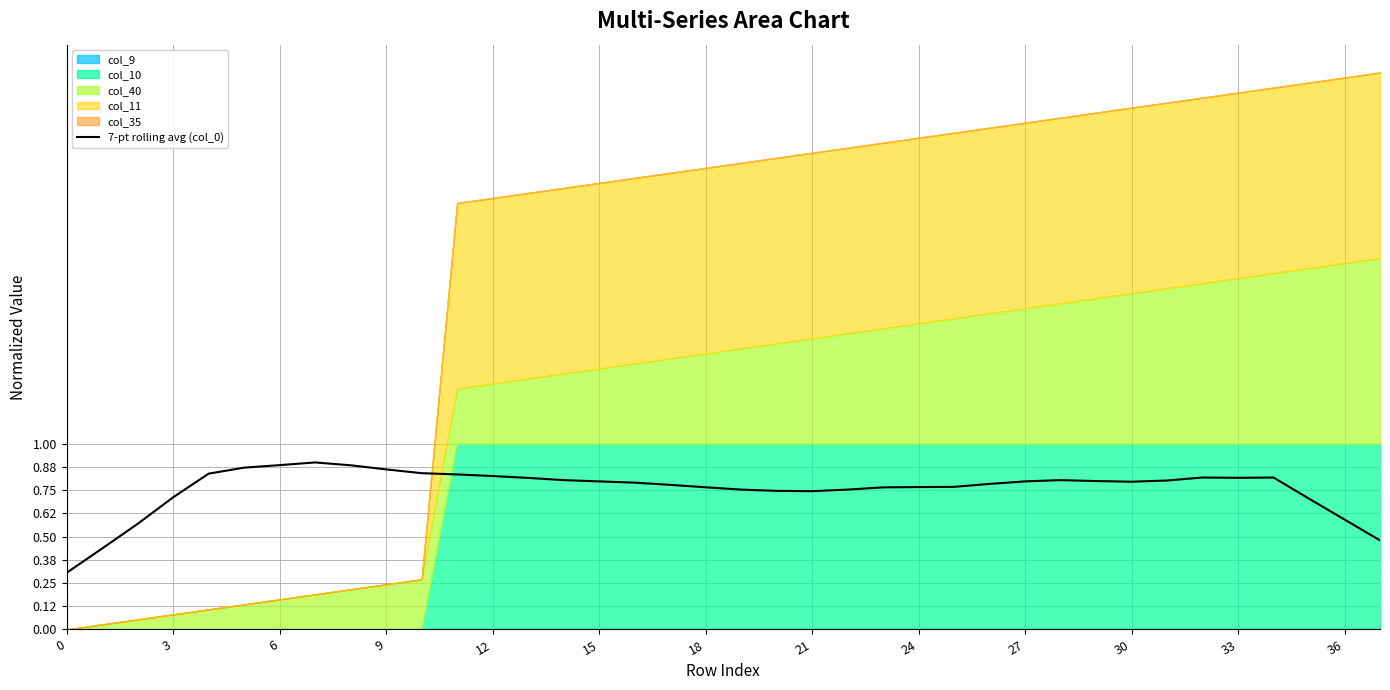

How many interior local peaks (higher than both neighbors) does the data have?

4